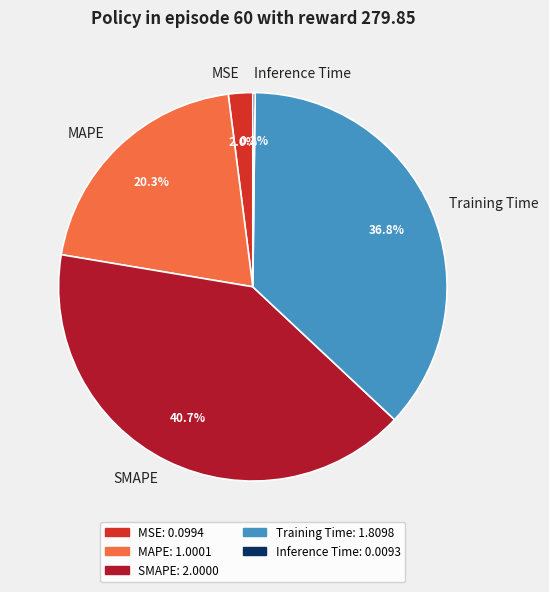

To the nearest percent, what percentage of the pie is MAPE?

20%